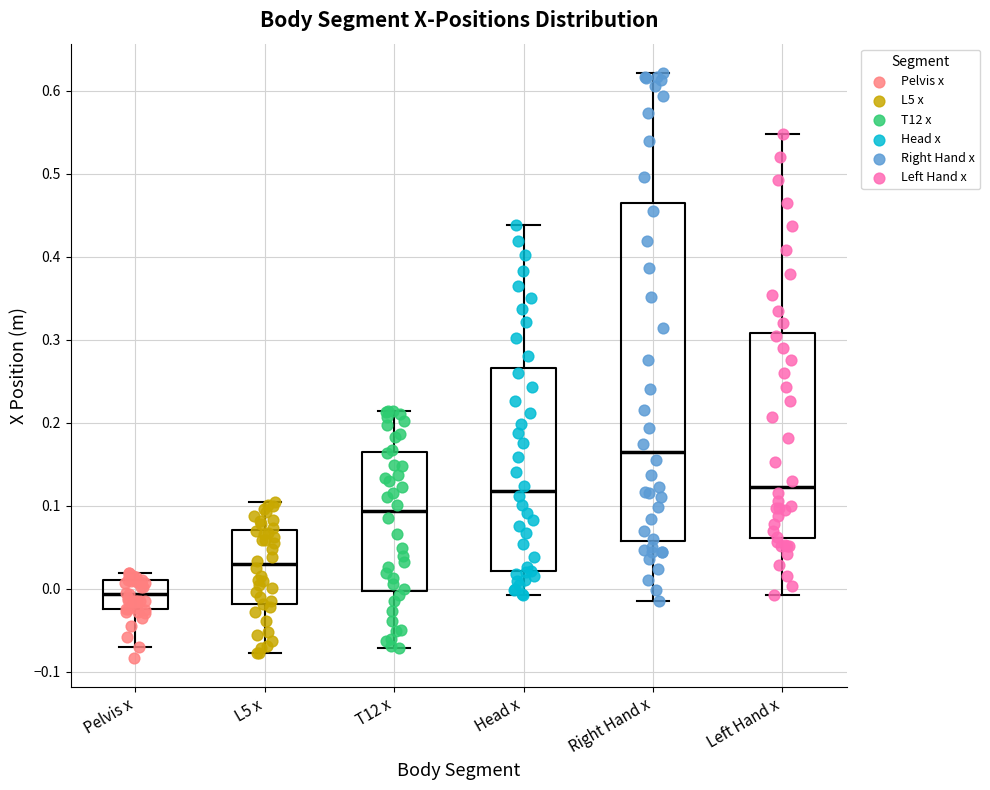

Where is the lower edge of the box for Pelvis x on the y-axis? The values are not printed on the chart, so give them approximately, as read against the axis.

-0.02